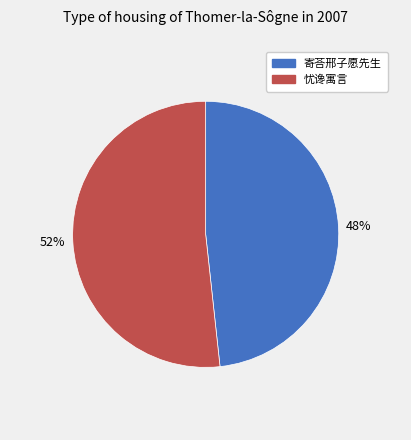

To the nearest percent, what is the average slice percentage?

50%